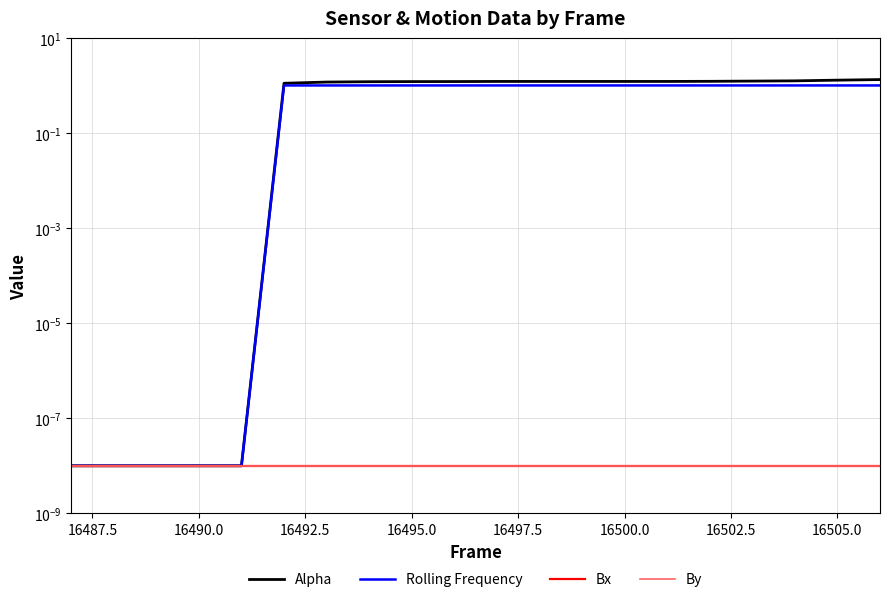

Which series has the largest range (max minus min)?

Alpha